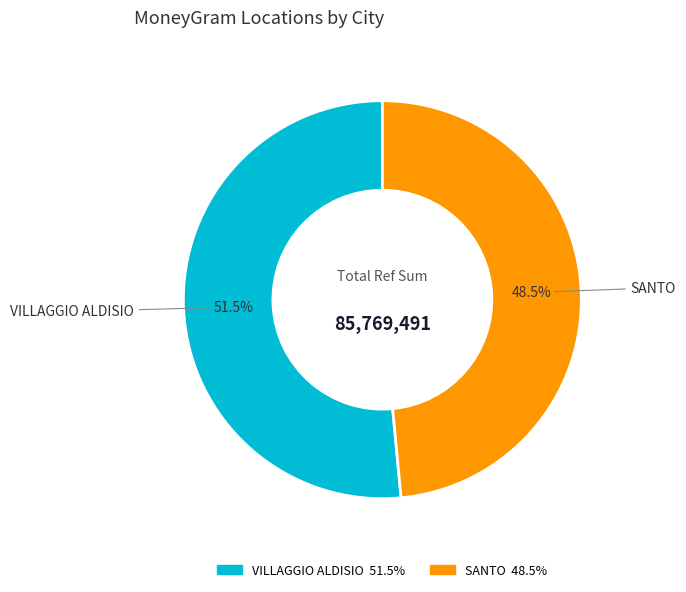

Which category accounts for the majority?

VILLAGGIO ALDISIO